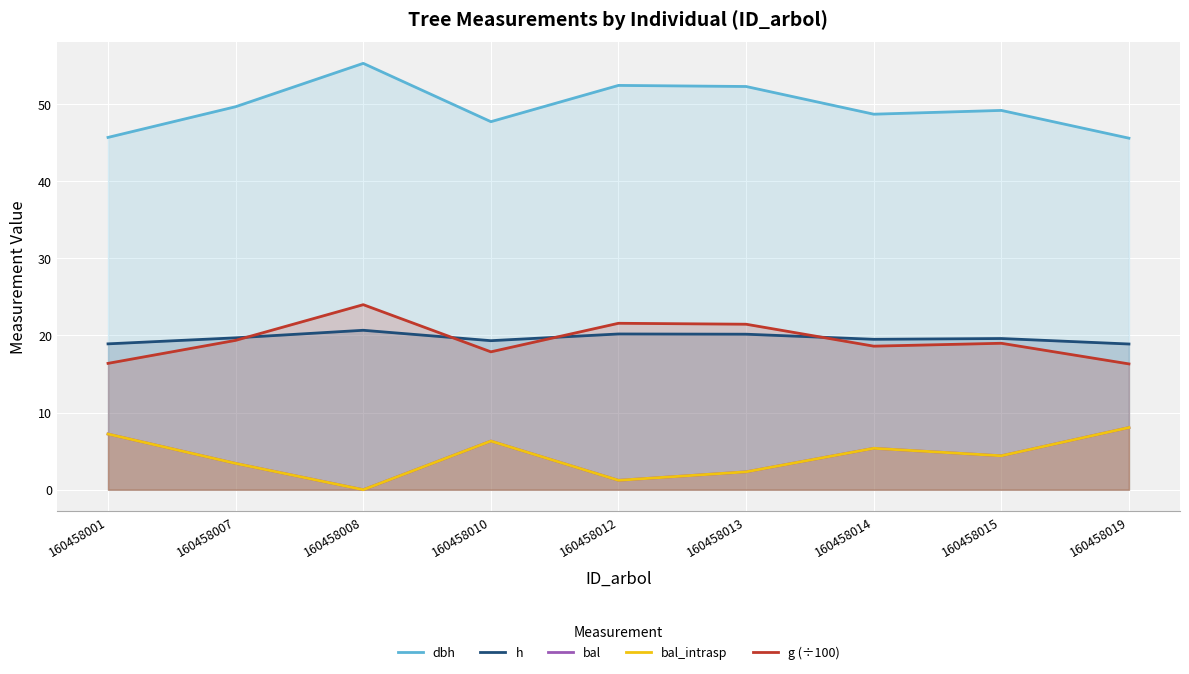

True or false: dbh and h cross at least once.

False